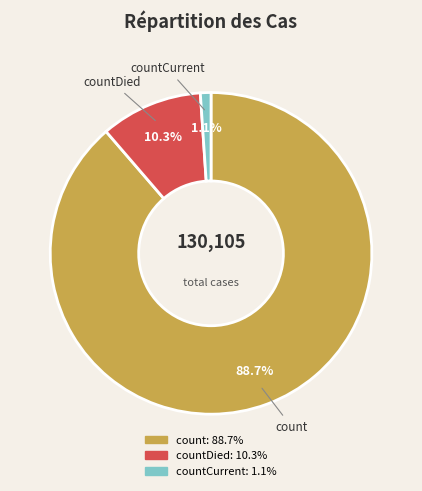

Is there a majority slice in this chart?

Yes